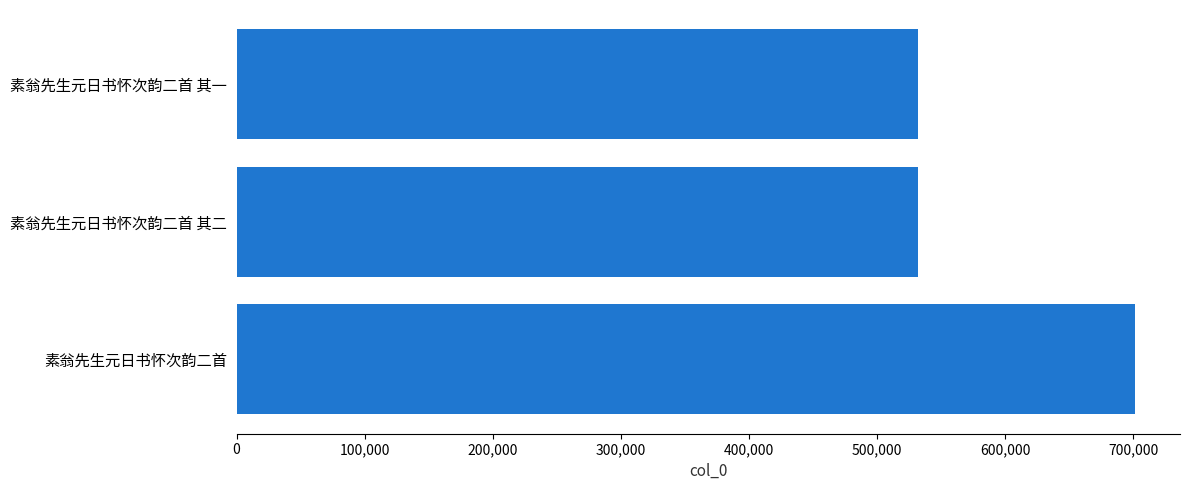

Where is the data nearest to the value 616689?

素翁先生元日书怀次韵二首 其二